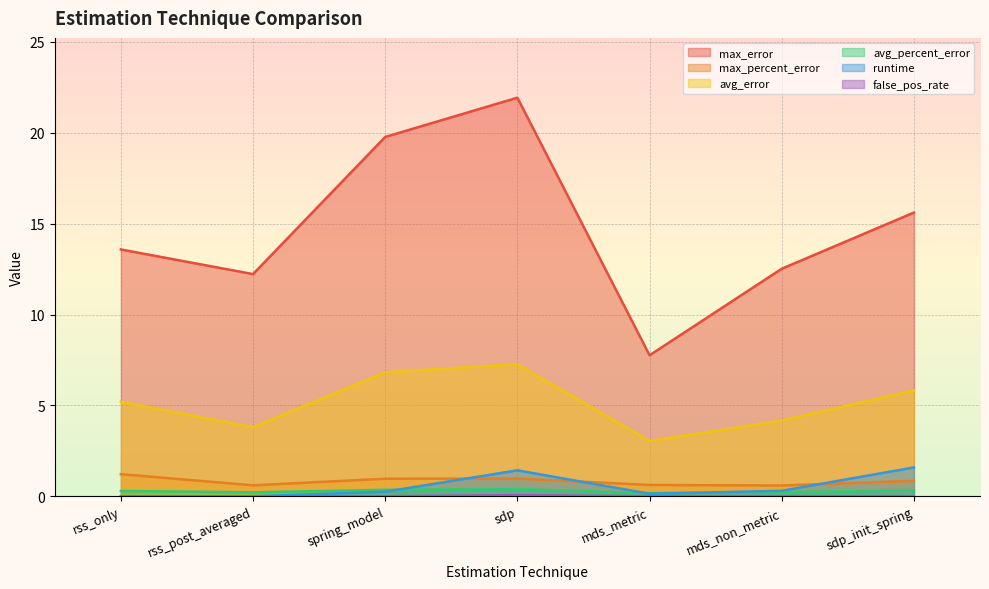

What is the spread (max minus min) of values at rss_only?

13.6